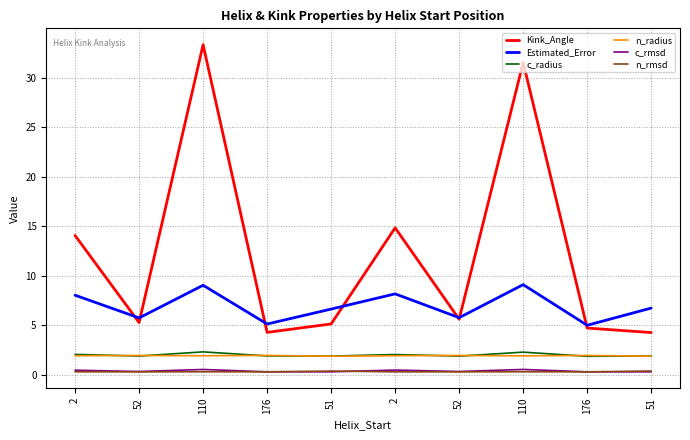

What are all the series names shown in the legend?

Kink_Angle, Estimated_Error, c_radius, n_radius, c_rmsd, n_rmsd